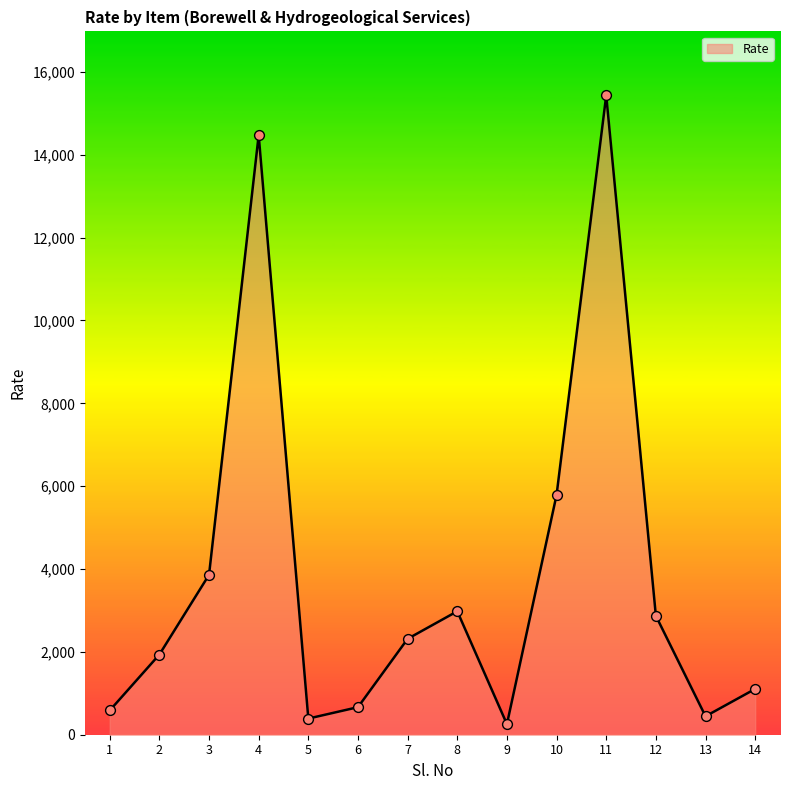

What is the change in value from 5 to 7?

+1925